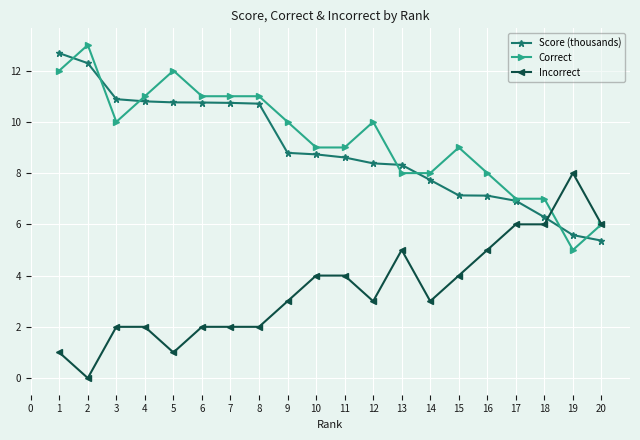

At 19, list the series in order from smallest to largest.

Correct, Score (thousands), Incorrect